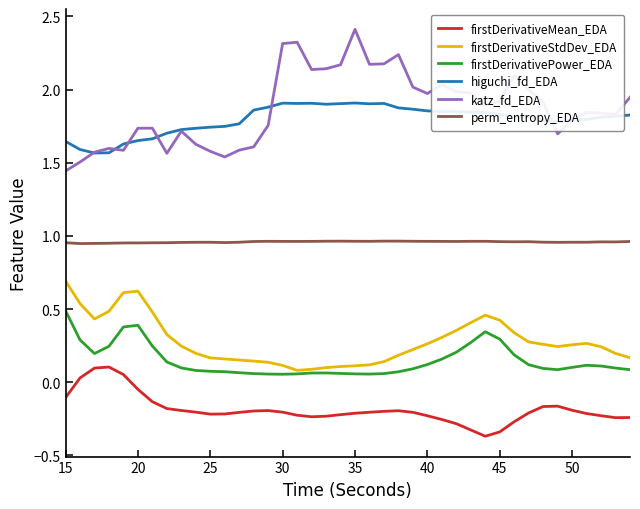

True or false: katz_fd_EDA and firstDerivativeMean_EDA intersect in this chart.

False